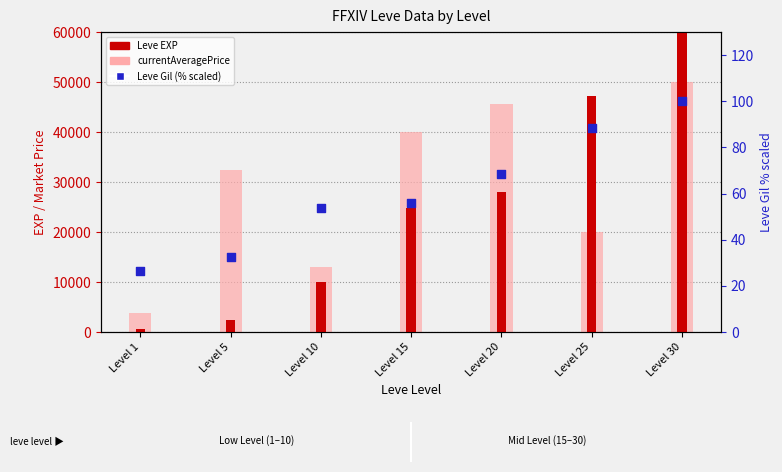

Which series reaches the maximum Y coordinate?

Leve EXP